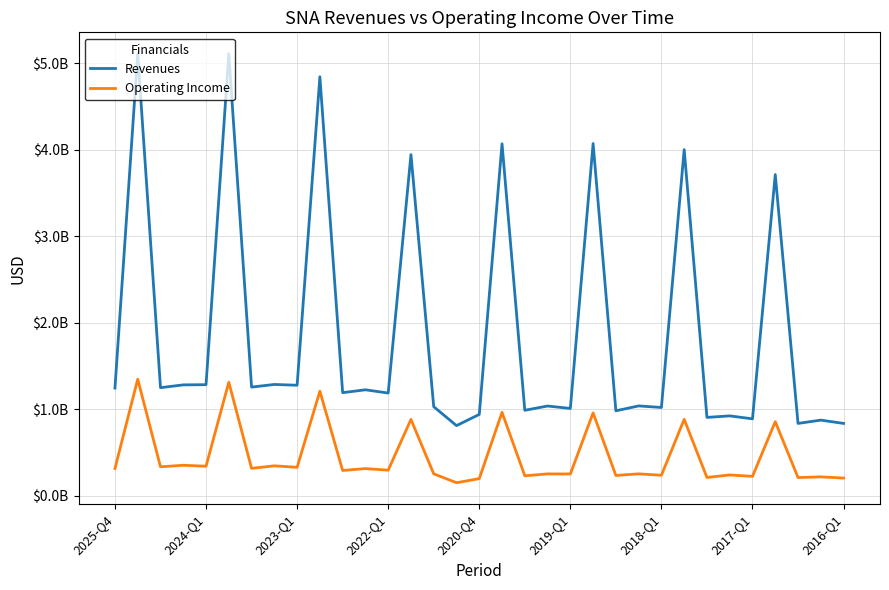

Which series has the largest range (max minus min)?

Revenues